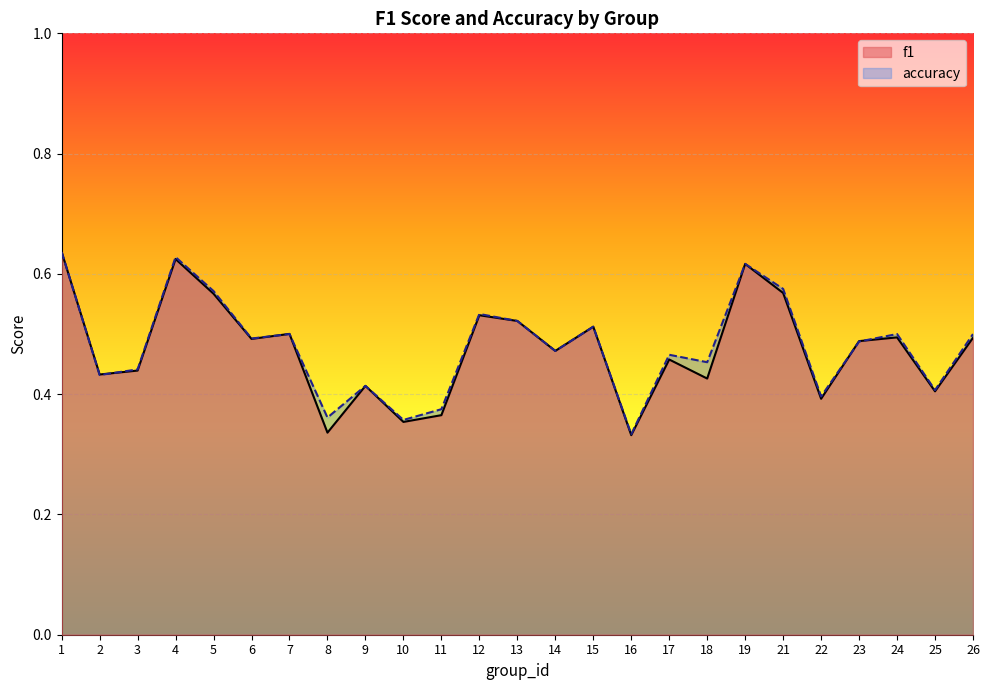

What is the total value across all series at 12?

1.1